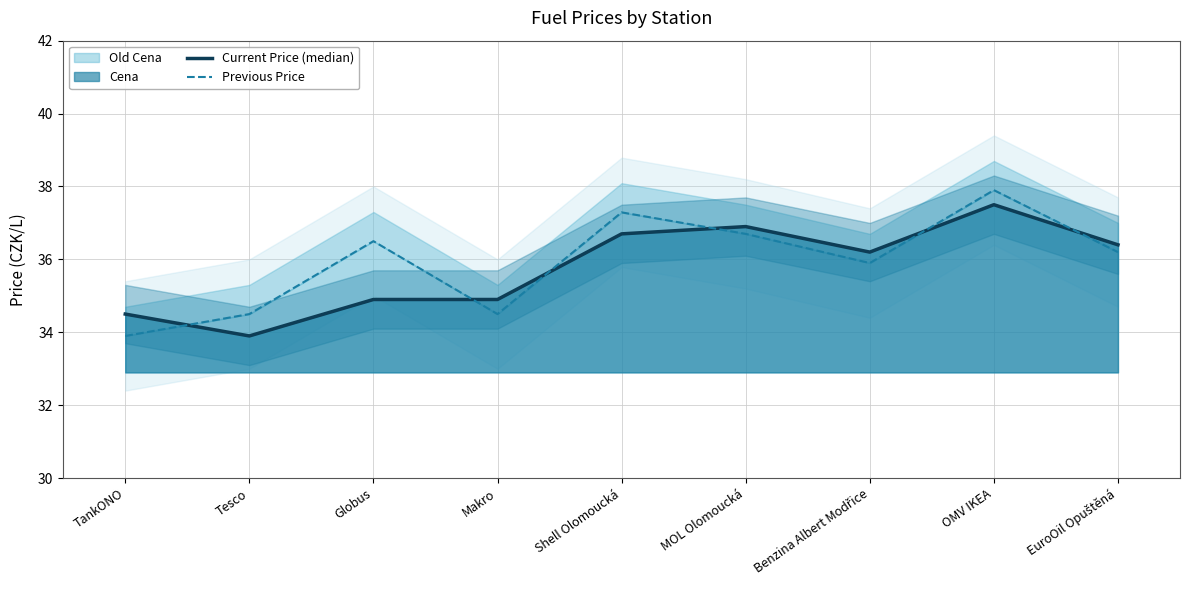

At which category does Previous Price reach its first local peak?

Globus